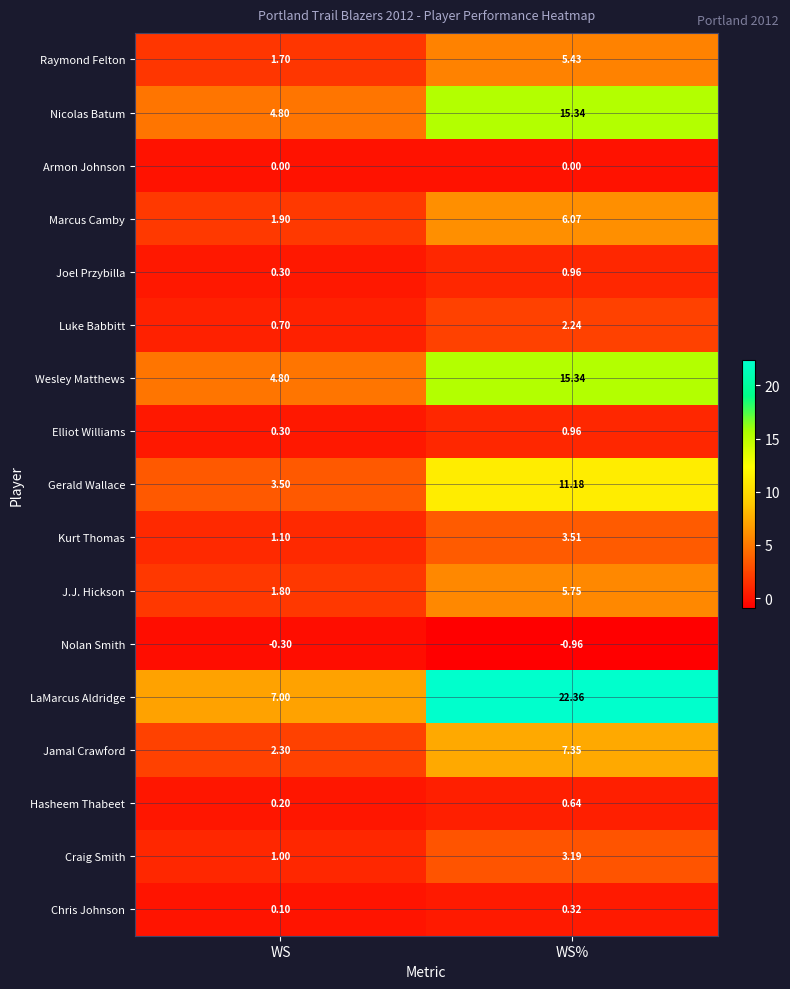

Rank the categories by Nicolas Batum value from lowest to highest.

WS, WS%